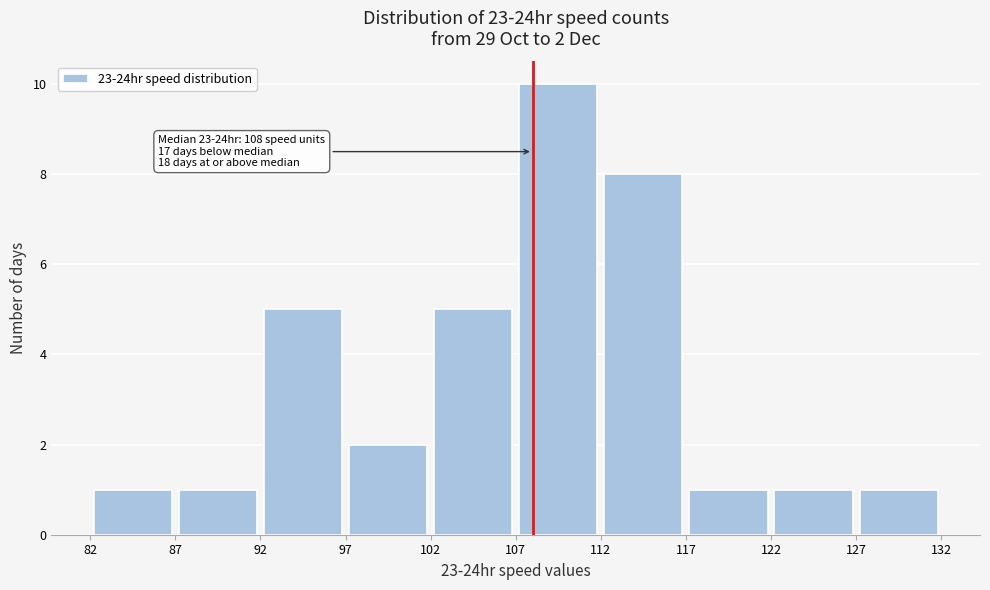

Which range on the x-axis has the tallest bar?

107 to 112